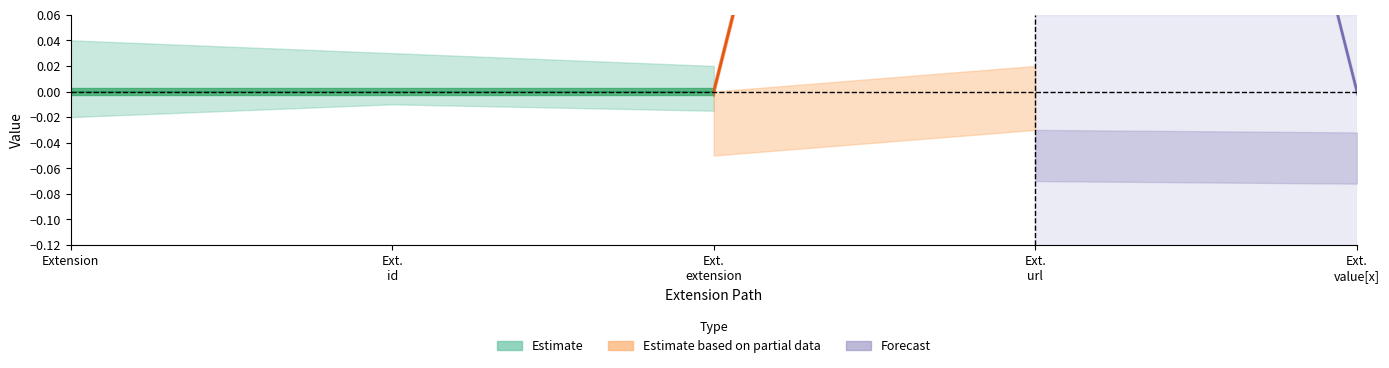

At which category is the sum across all series the highest?

Extension.url